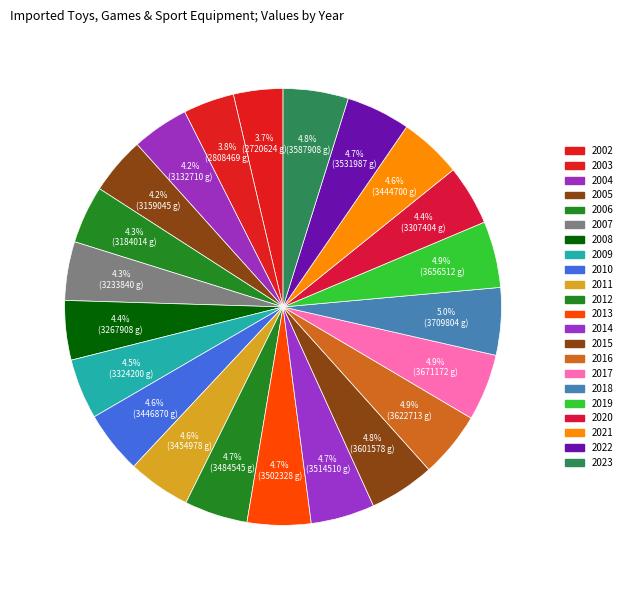

Which slice is the smallest?

2002